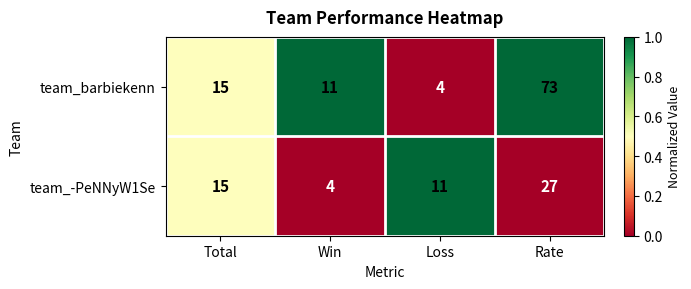

How many series are shown in this chart?

2